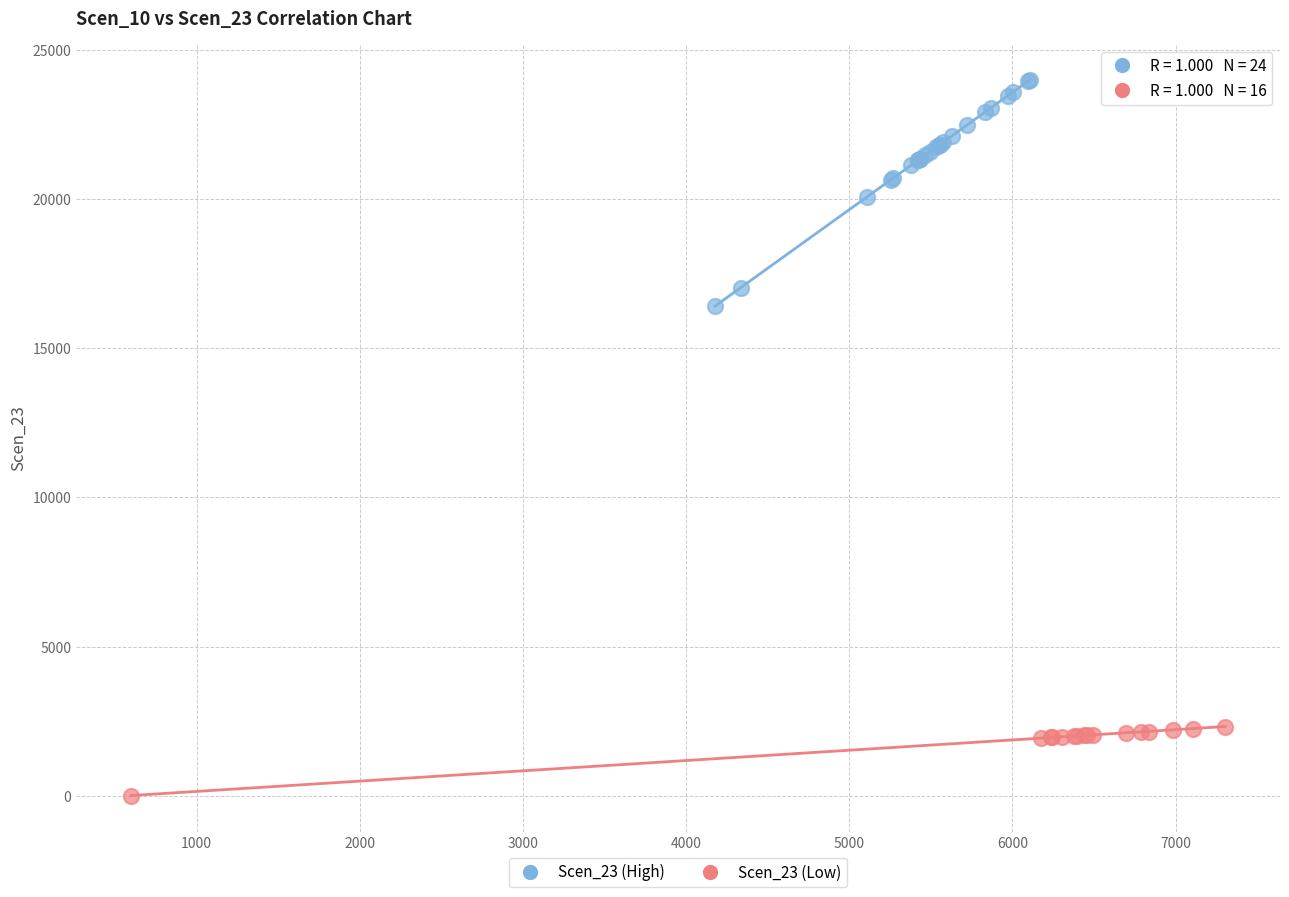

Which series contains the lowest Y value?

Scen_23 (Low)